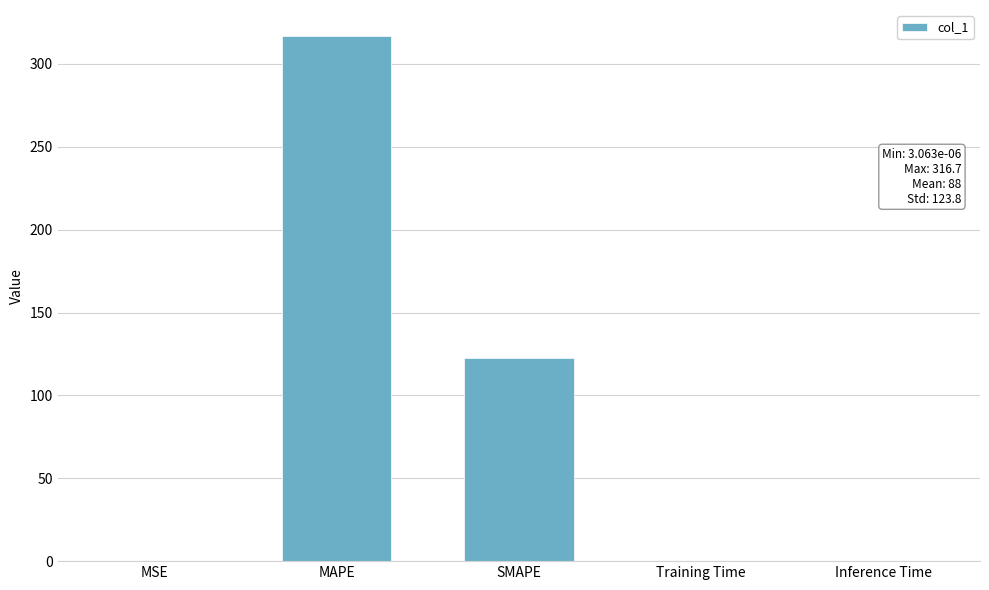

Between SMAPE and Inference Time, which is larger?

SMAPE